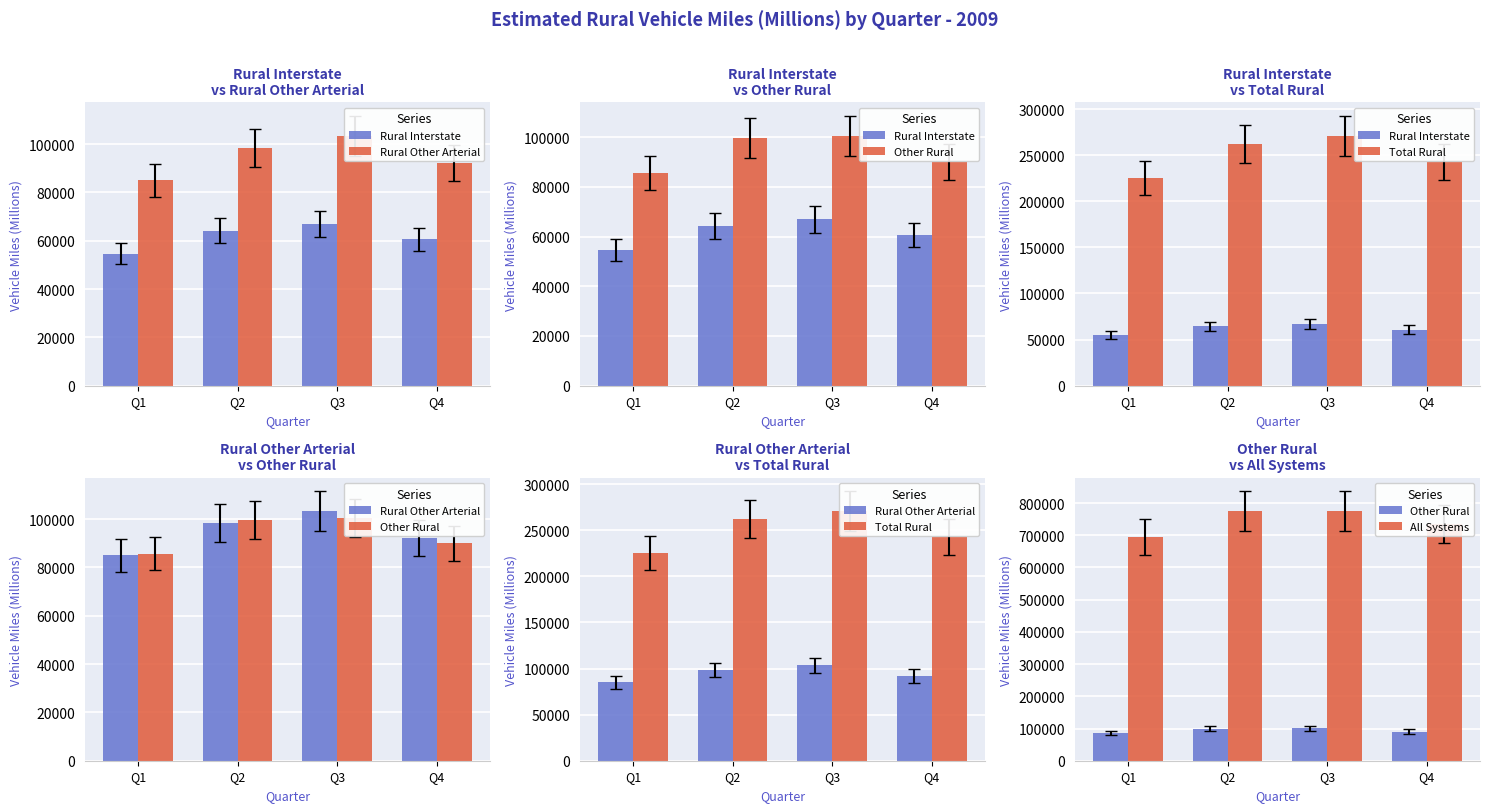

At which category does the chart reach its minimum across all series?

Q1